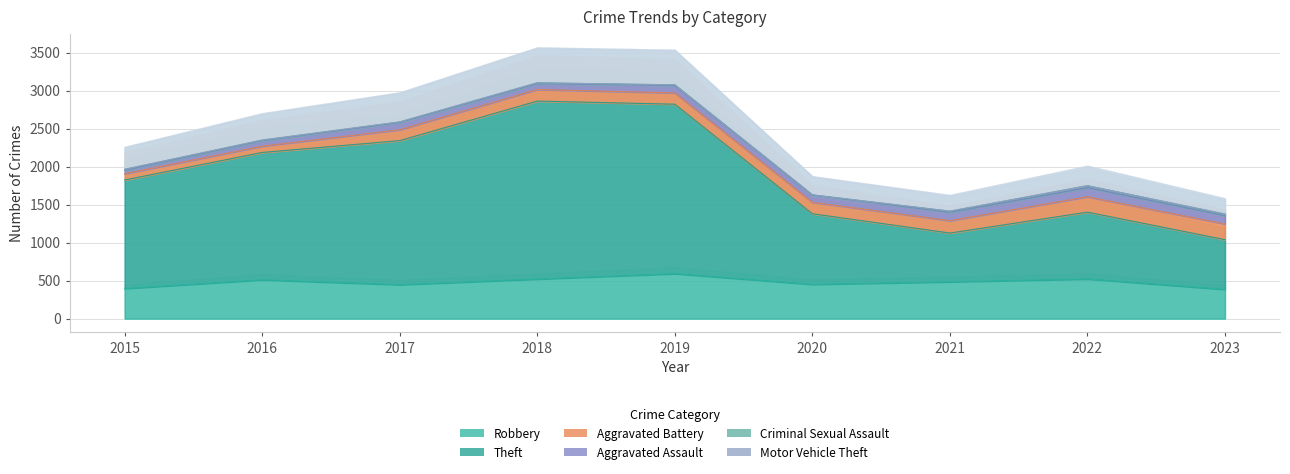

What is the value of the Aggravated Battery point at the 6th from the left?

150